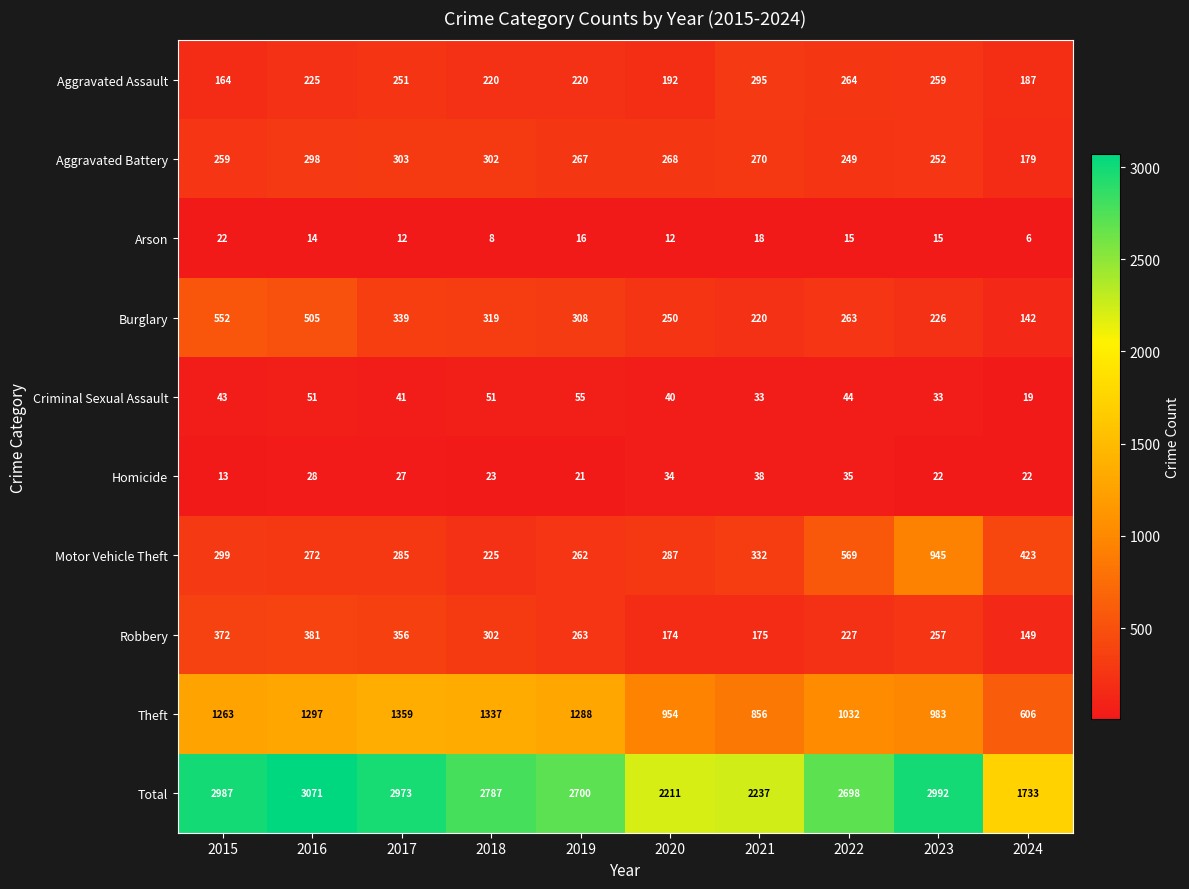

What is the greatest value displayed?

3071